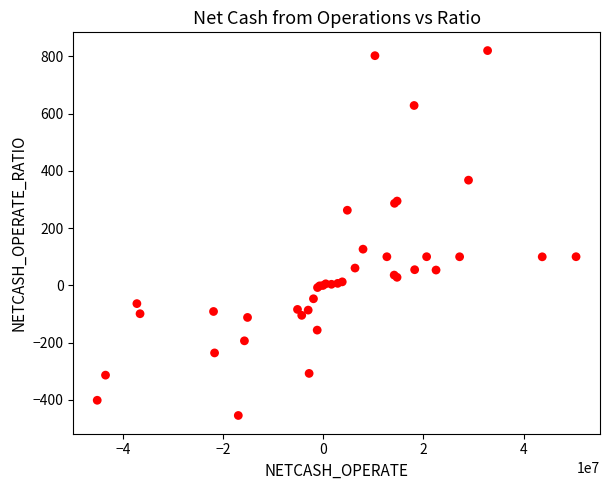

What Y value in the scatter plot is closest to 183?

126.6